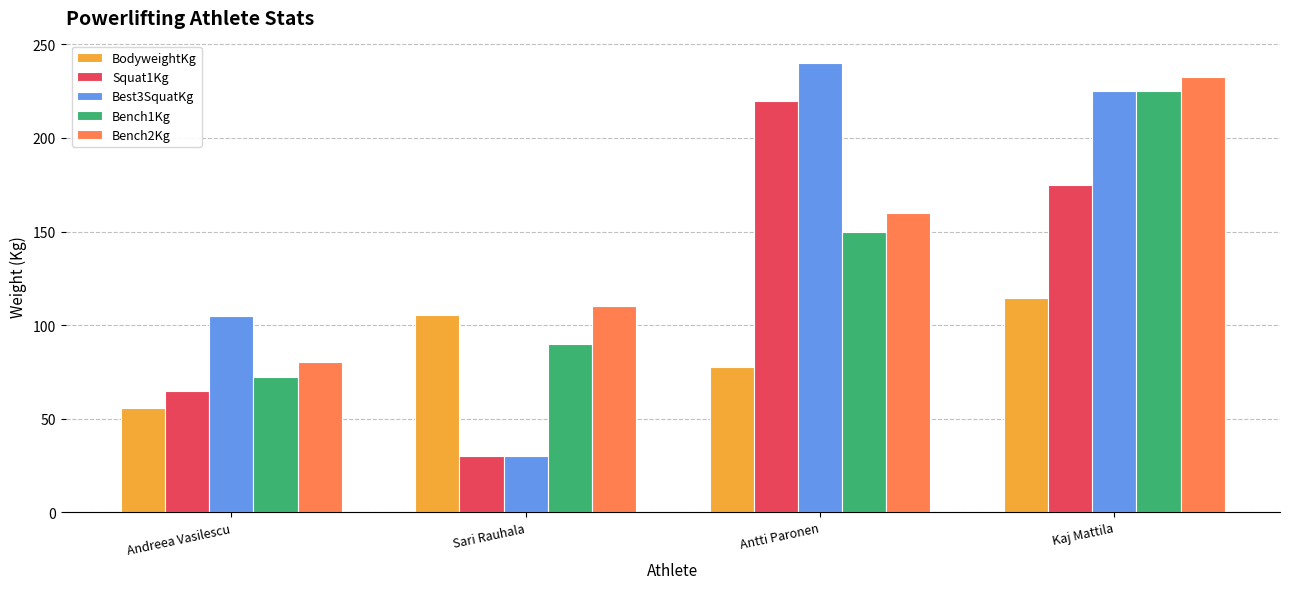

Which series has the largest total across all categories?

Best3SquatKg